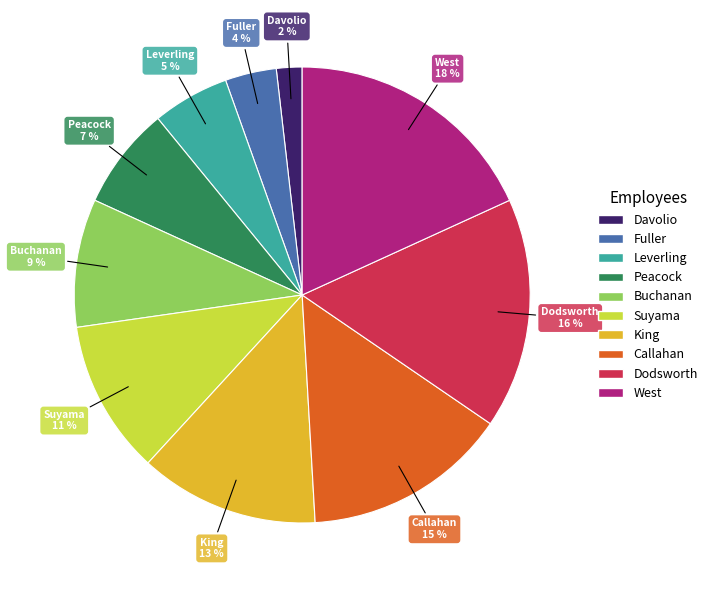

Do Buchanan and Fuller together represent more than half of the pie?

No